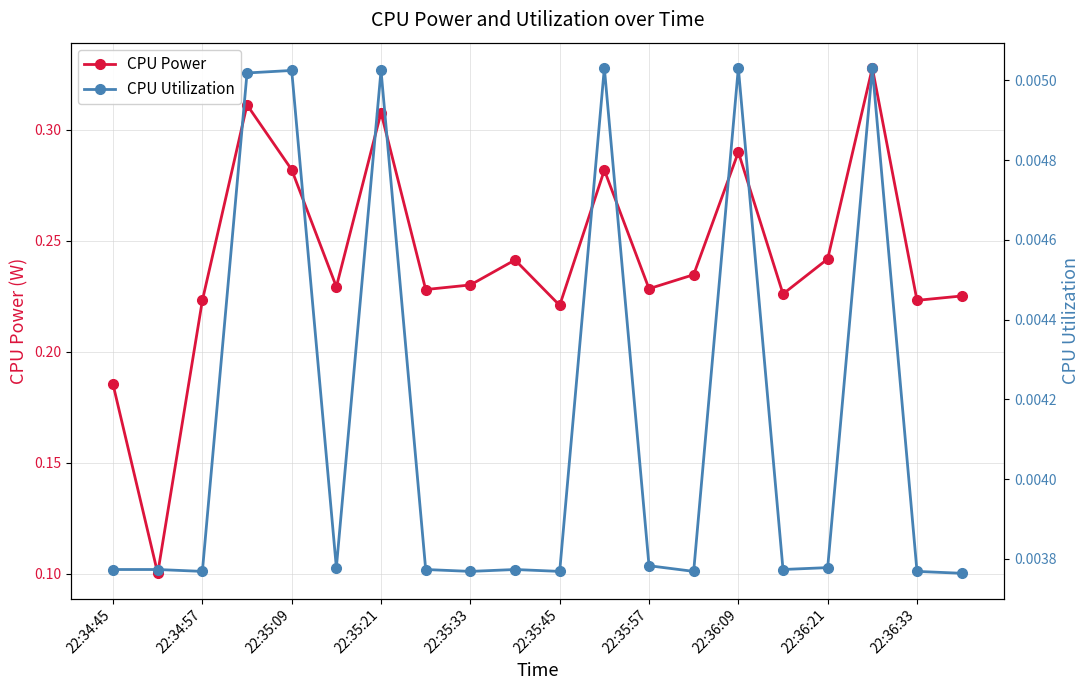

The CPU Power series shows 0.4 at 22:35:57. True or false?

False